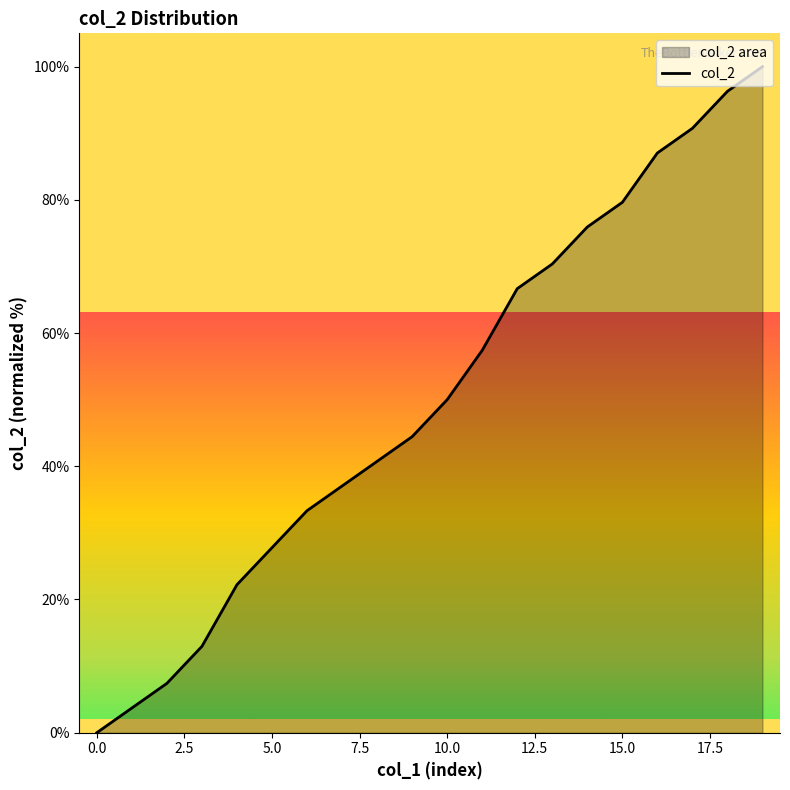

Is it true that the value at 10.0 is 76.8?

False